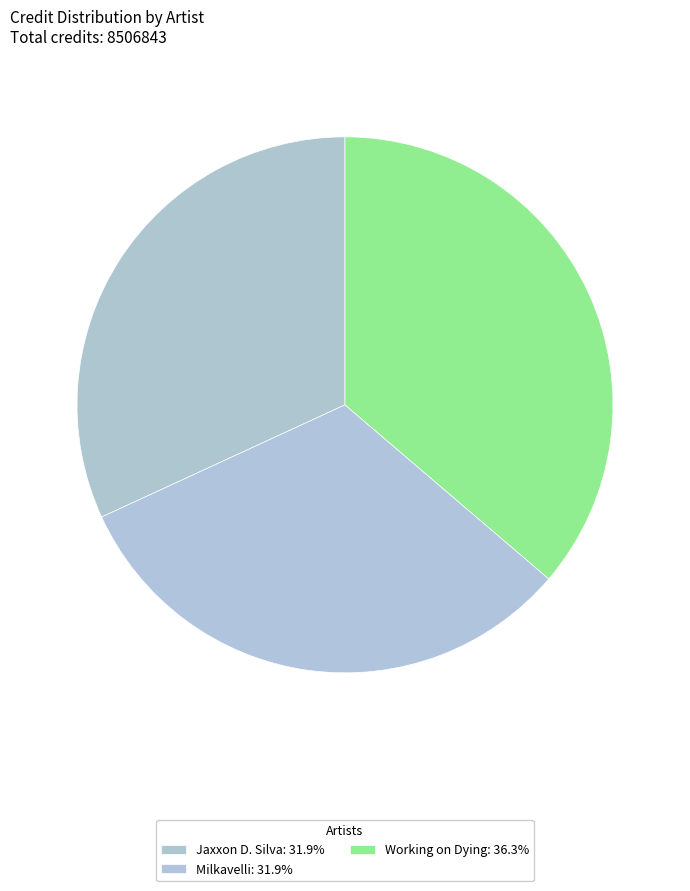

Which slice is the largest?

Working on Dying